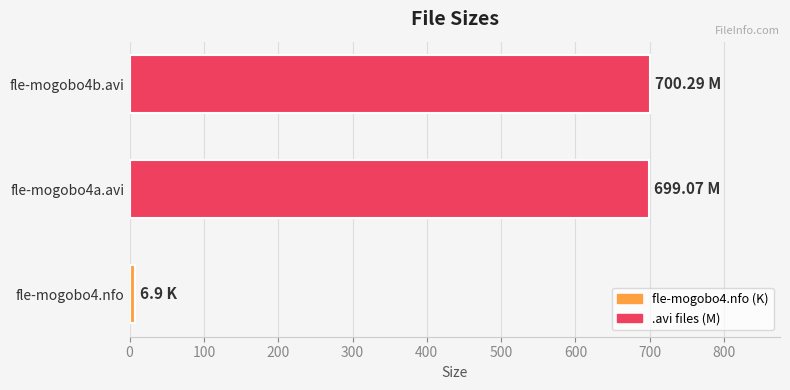

Are the bars grouped side by side (vs. stacked)?

No